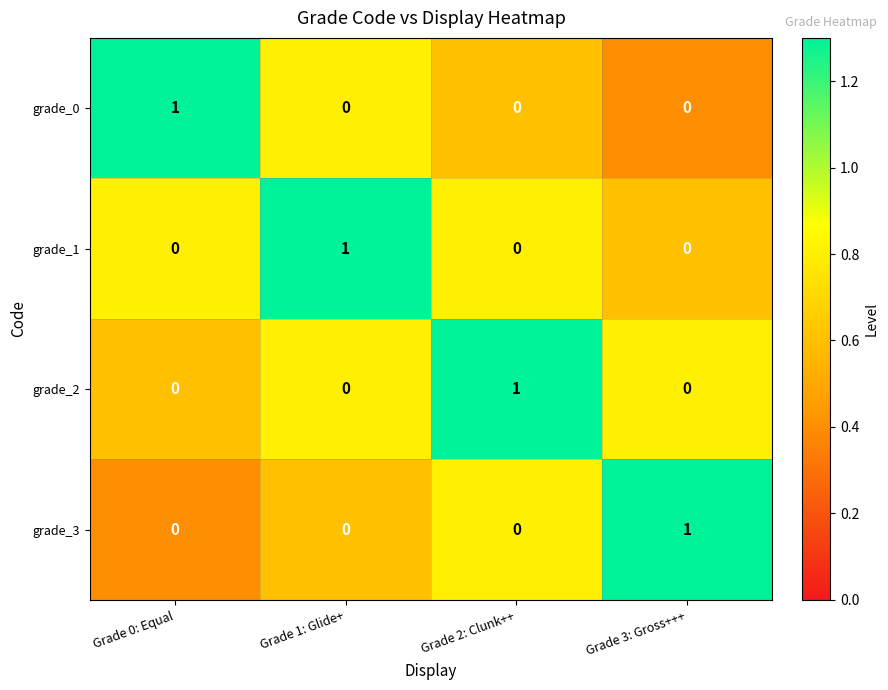

Is it true that grade_1 equals 1 at Grade 1: Glide+?

True